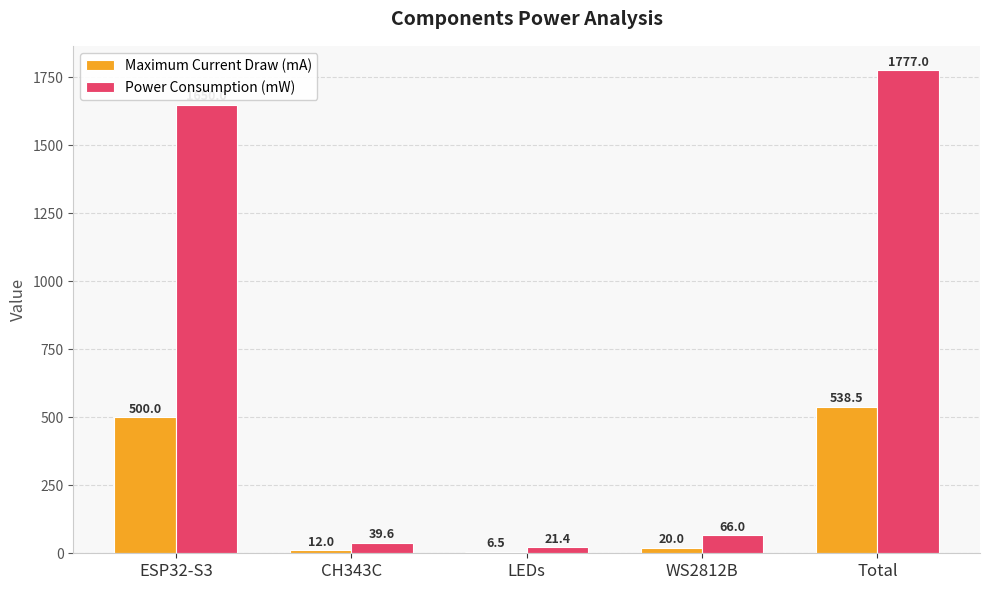

At which label is Power Consumption (mW) closest to 899?

ESP32-S3